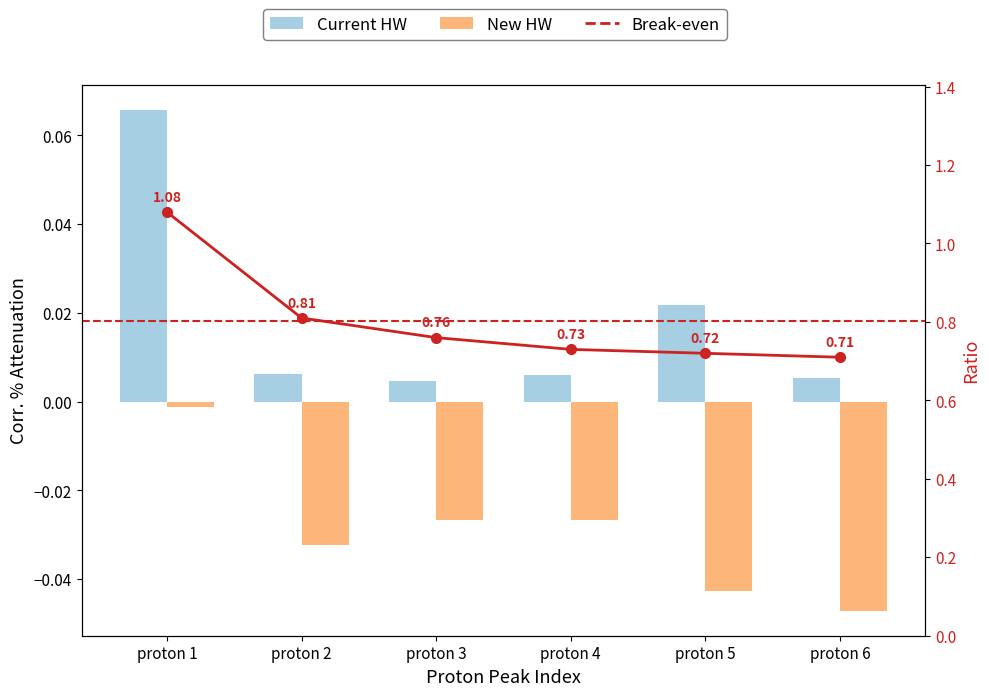

The Break-even series shows 0.9 at proton 6. True or false?

False